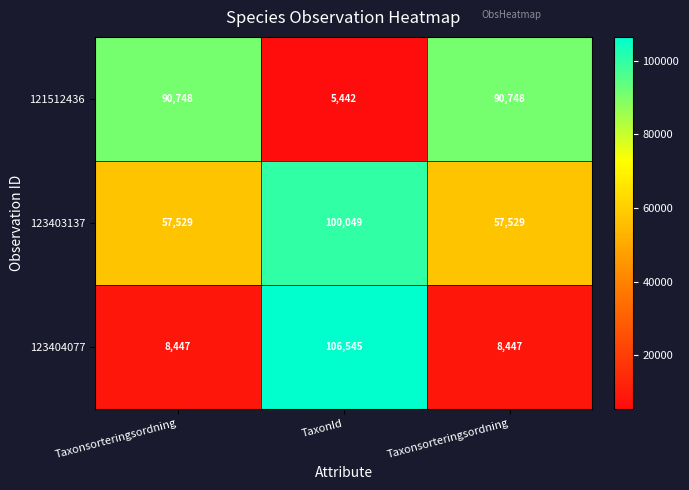

Reading left to right, list all the values displayed in this chart.

121512436: Taxonsorteringsordning=90748	TaxonId=5442	Taxonsorteringsordning=90748
123403137: Taxonsorteringsordning=57529	TaxonId=100049	Taxonsorteringsordning=57529
123404077: Taxonsorteringsordning=8447	TaxonId=106545	Taxonsorteringsordning=8447